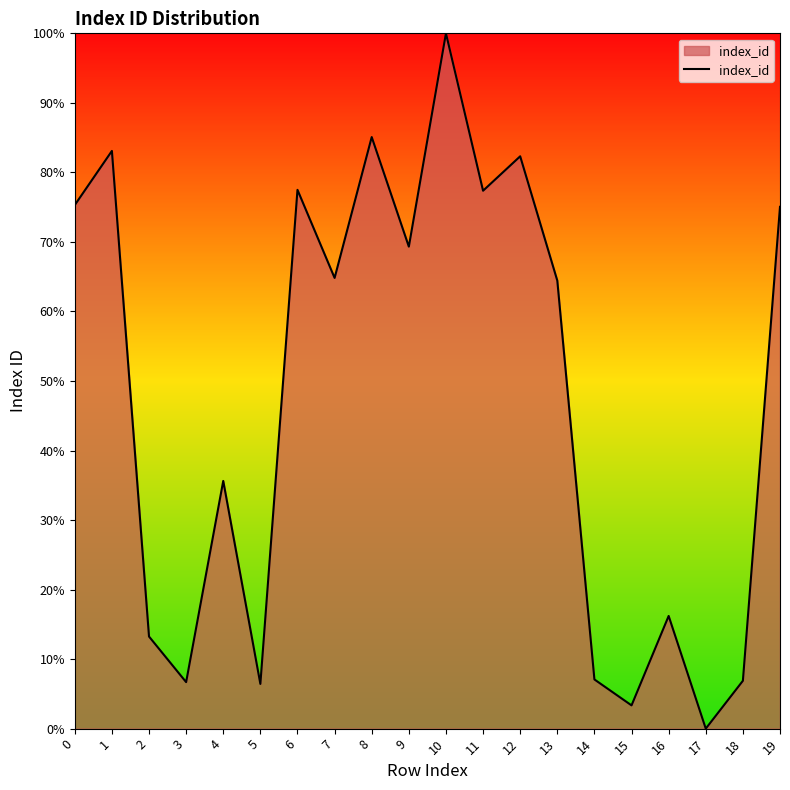

Approximately how many times larger is the value at 4 compared to 9?

0.5